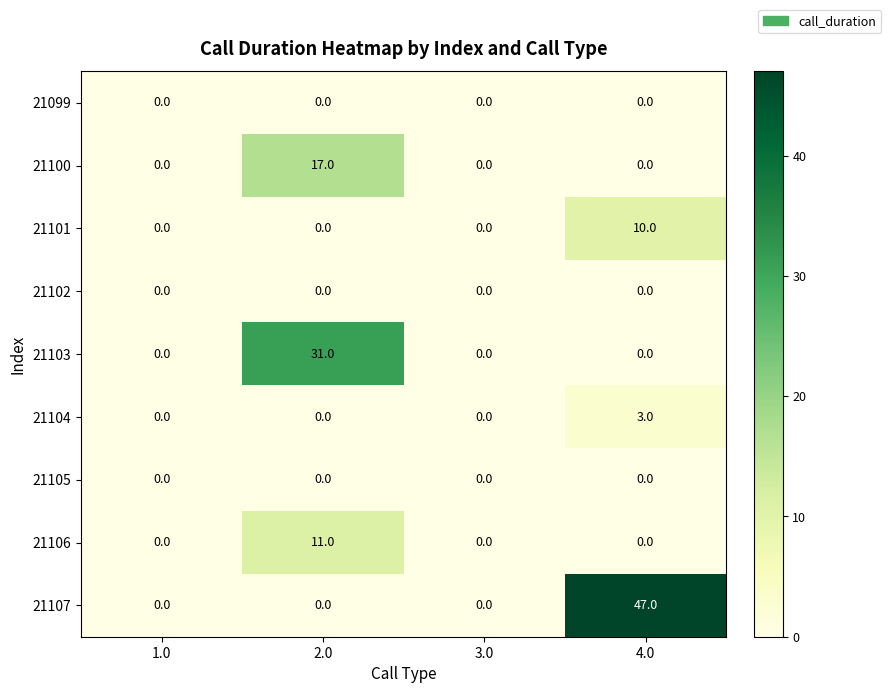

What is the maximum value shown in the chart?

47